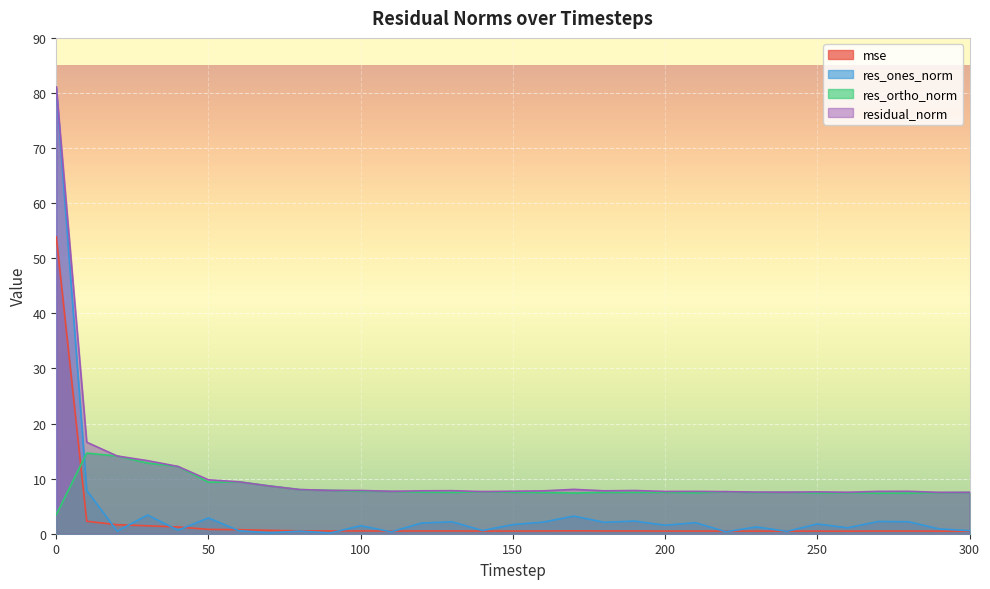

At which label does res_ones_norm reach its minimum?

90